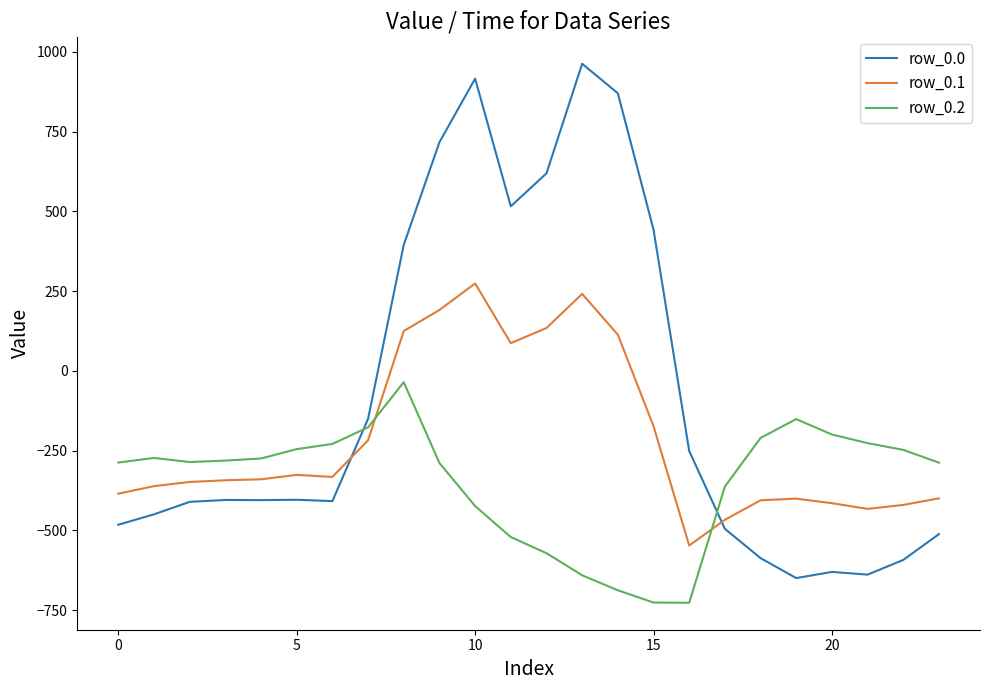

What is the difference between the maximum and minimum values in the row_0.0 series?

1611.9